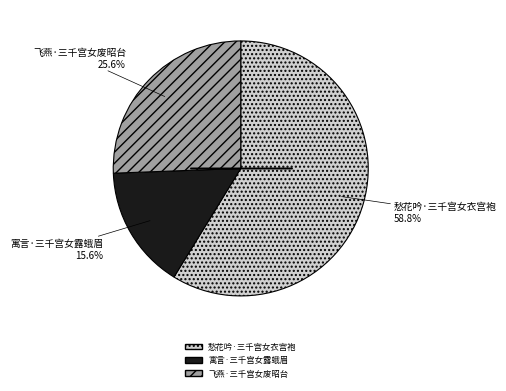

Which category has the smallest portion of the pie?

寓言·三千宫女露蛾眉